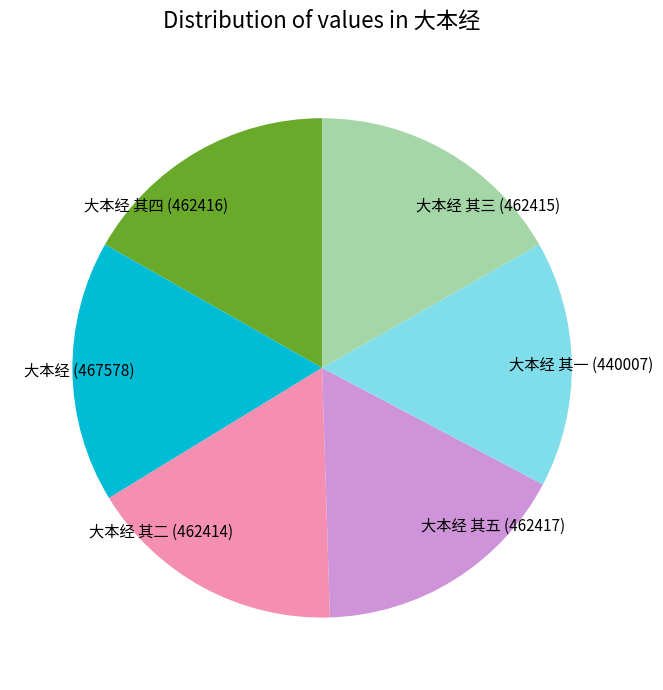

Which has a higher value, 大本经 其五 or 大本经 其一?

大本经 其五